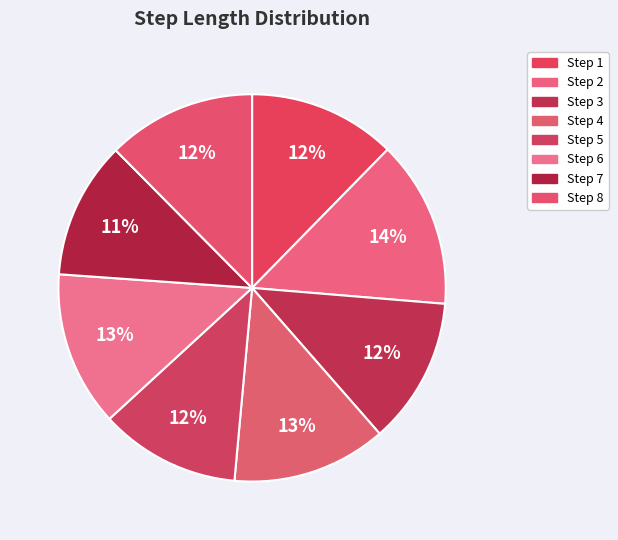

Does any single category account for the majority?

No